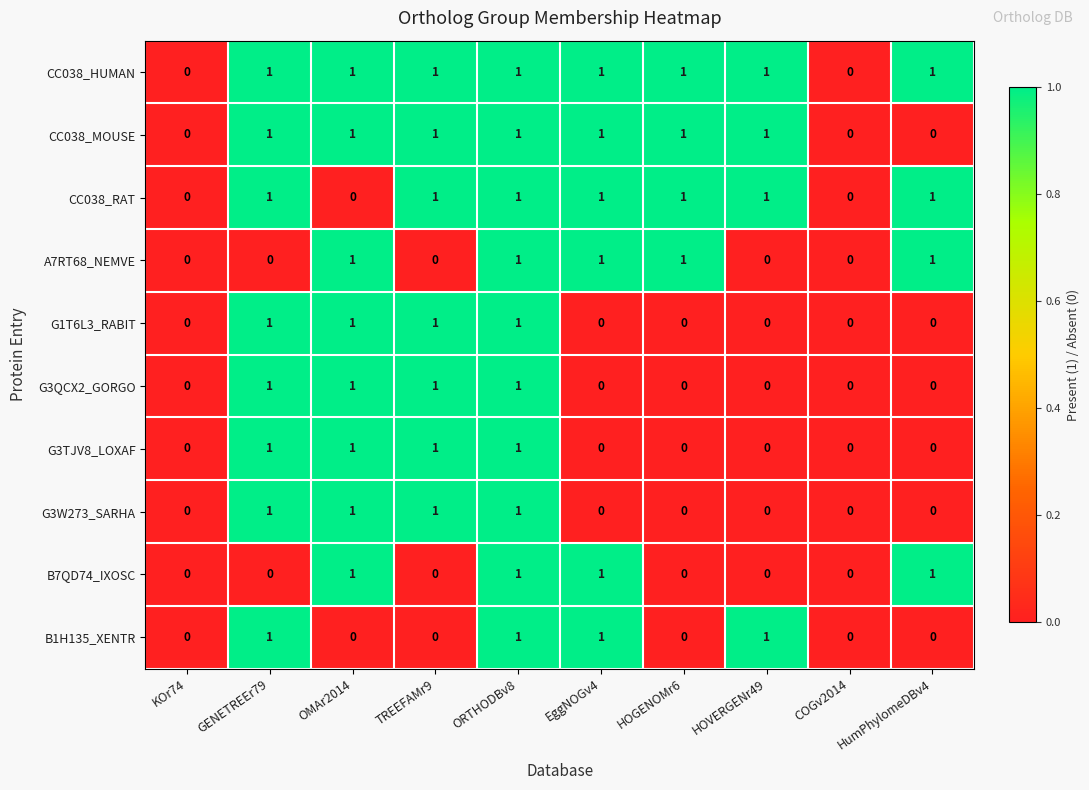

How many G3TJV8_LOXAF values are between 0 and 1?

10